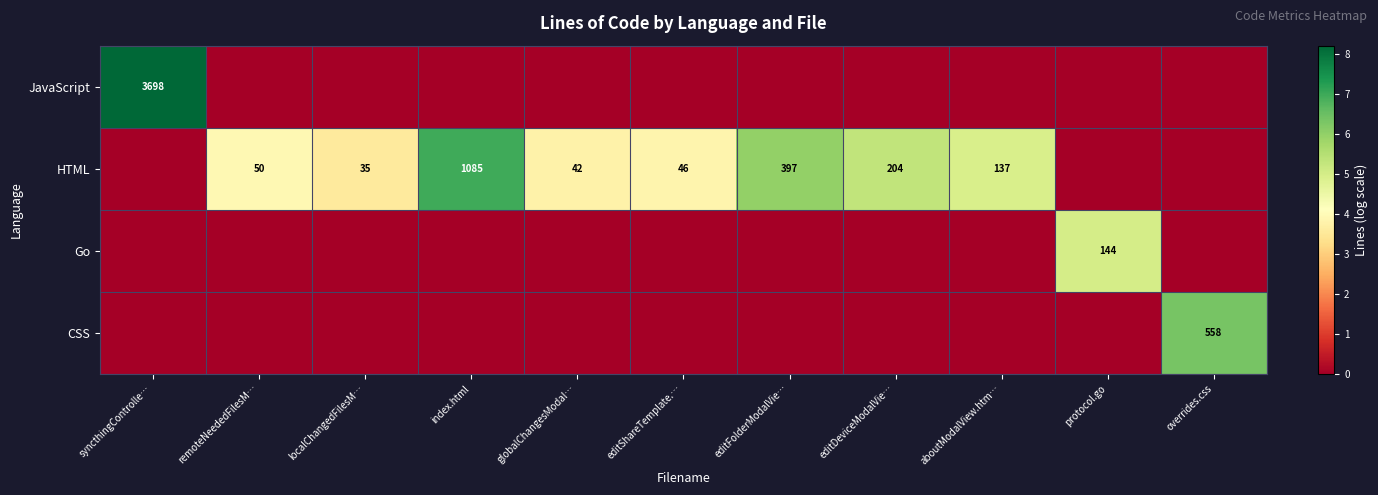

The value of JavaScript at syncthingControlle… is 3698. True or false?

True